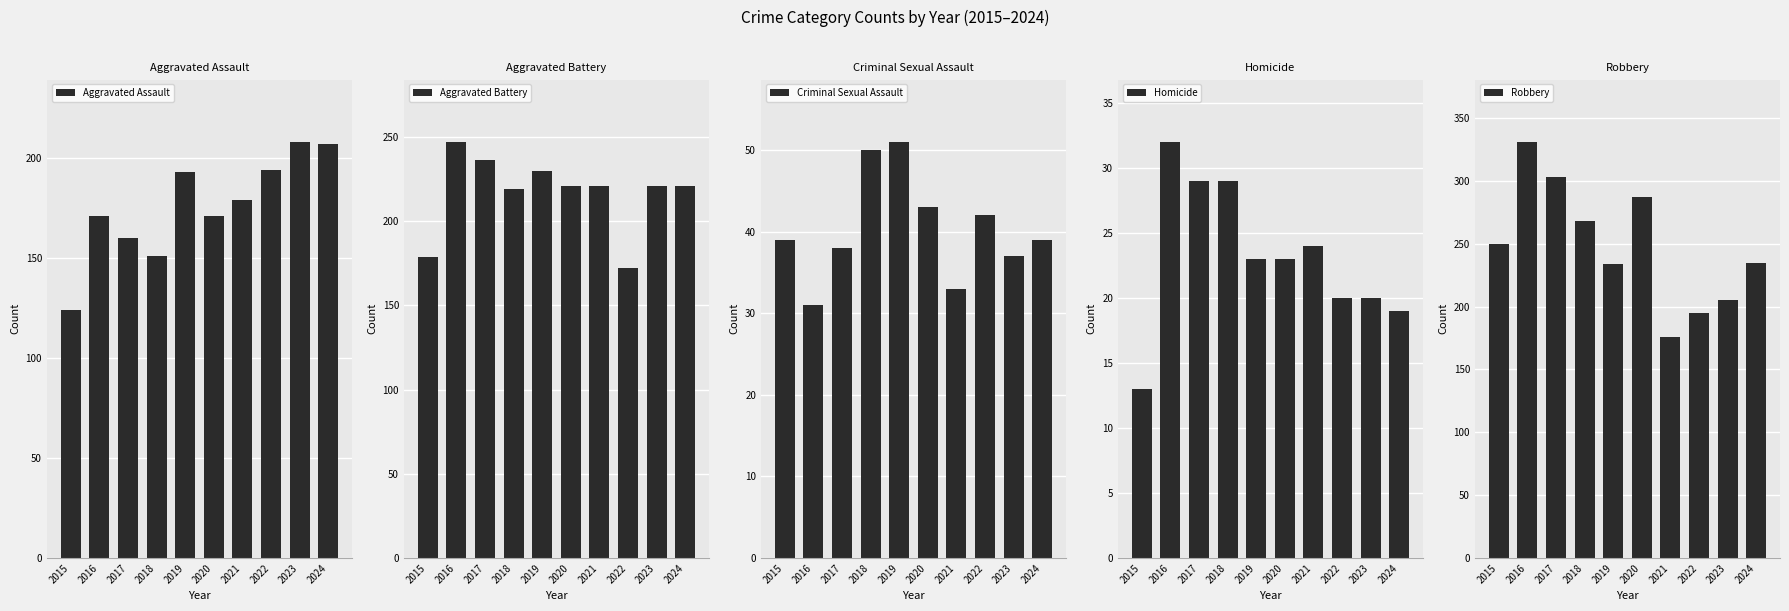

What is the value of the Robbery bar at the 6th from the left?

287